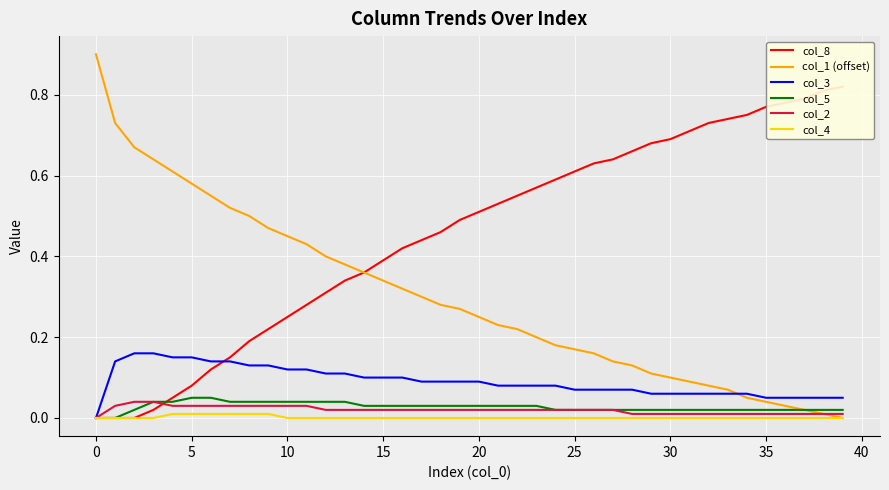

Which series ends up on top after the final intersection of col_8 and col_1 (offset)?

col_8